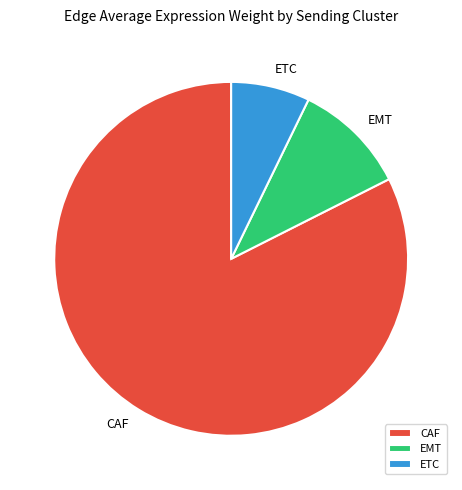

Combined, do ETC and EMT account for over 50%?

No